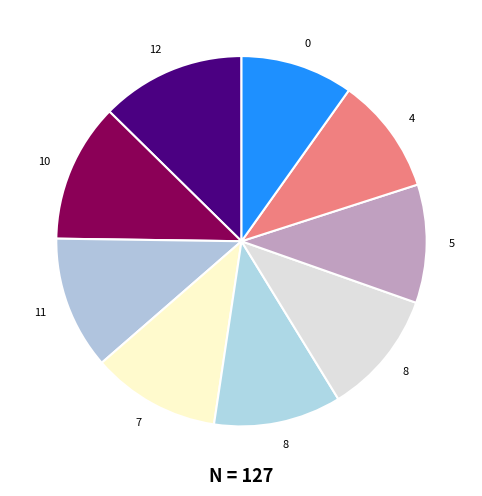

Rank the categories by value from highest to lowest.

12, 10, 11, 7, 8, 8, 5, 4, 0